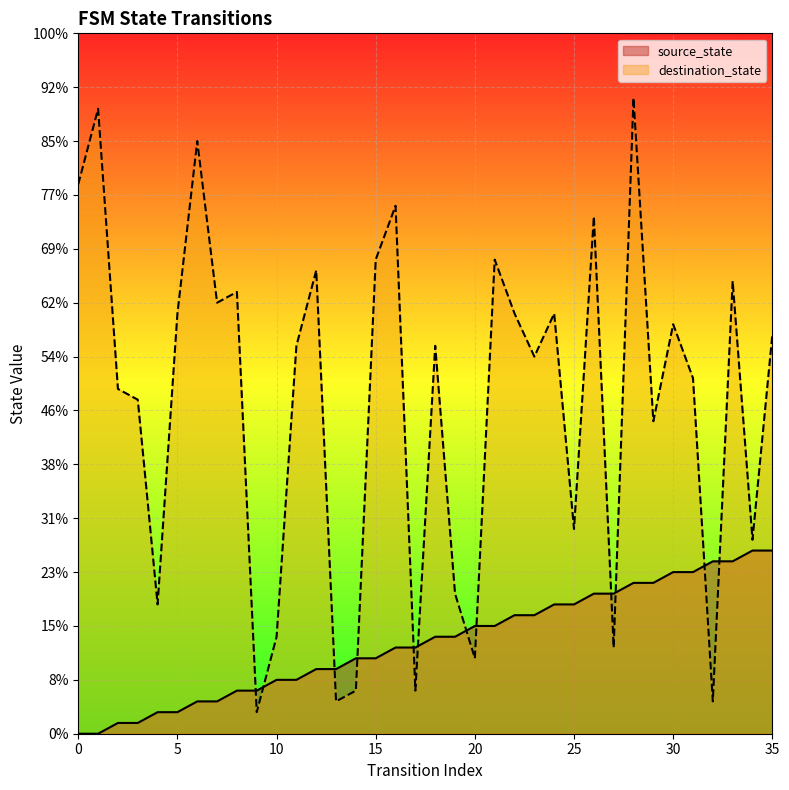

Which series has the largest total across all categories?

destination_state